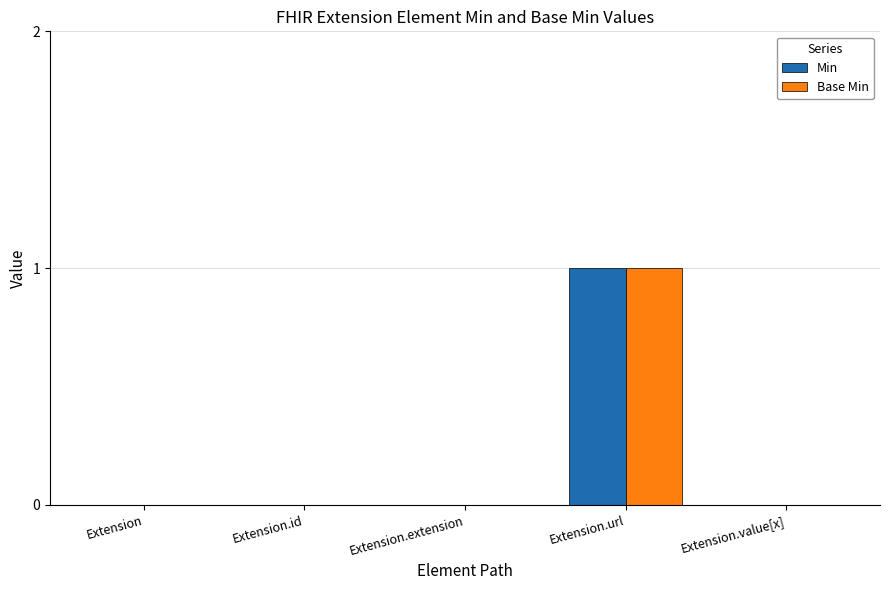

Count the Min values in the range 0 to 1.

5